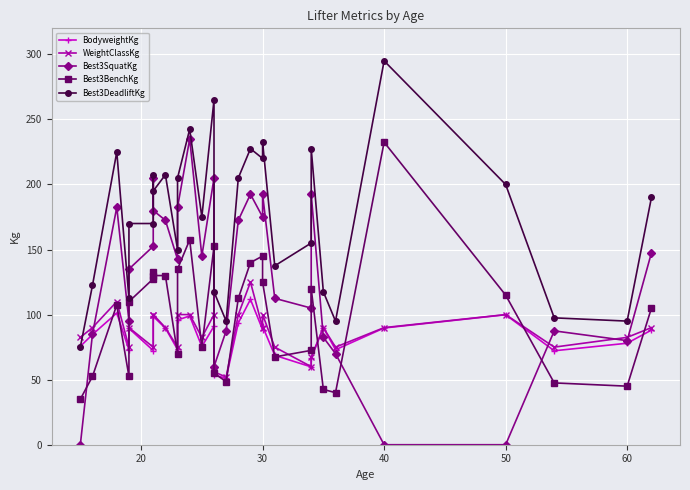

What is the maximum value for Best3BenchKg?

232.5